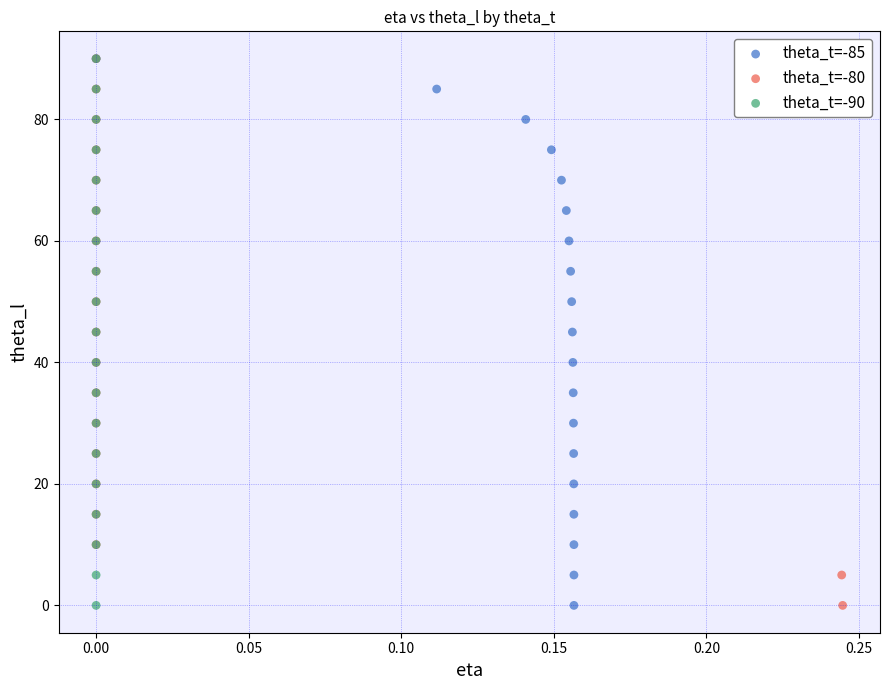

What are all the series names shown in the legend?

theta_t=-85, theta_t=-80, theta_t=-90